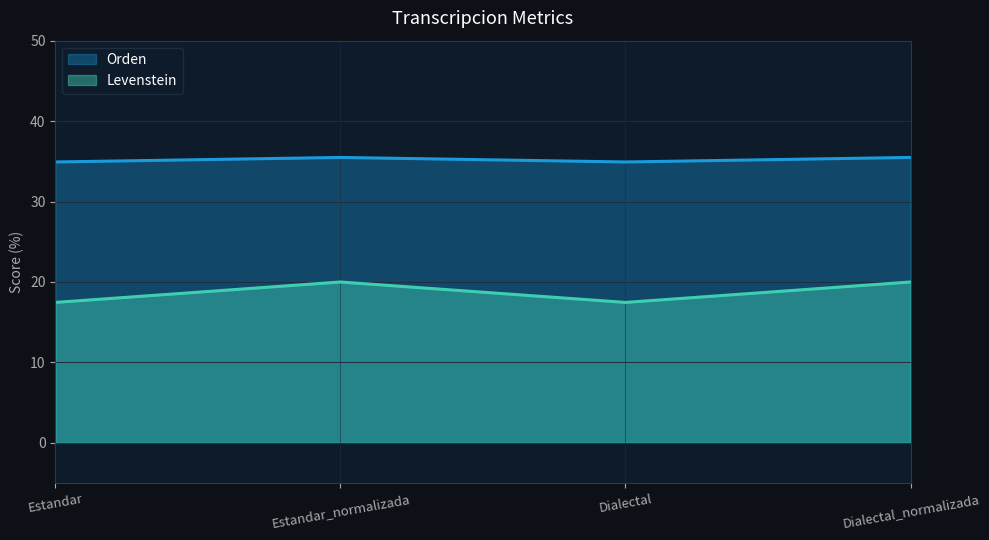

What is the smallest value displayed?

17.5